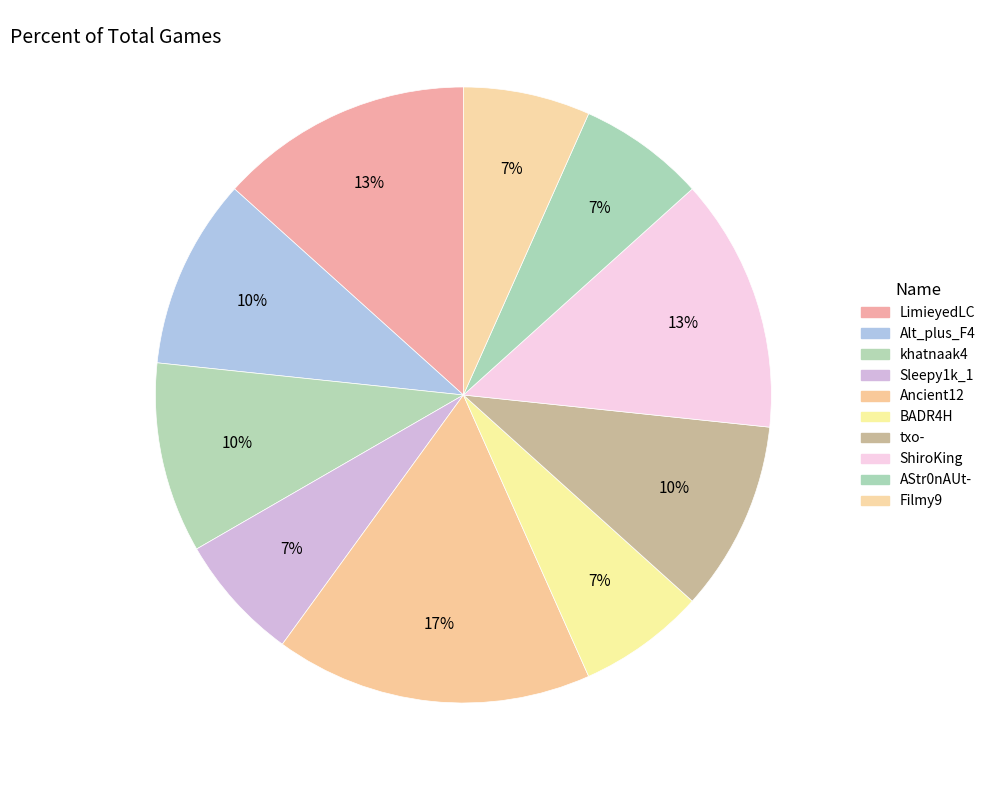

To the nearest percent, what percentage of the pie is khatnaak4?

10%